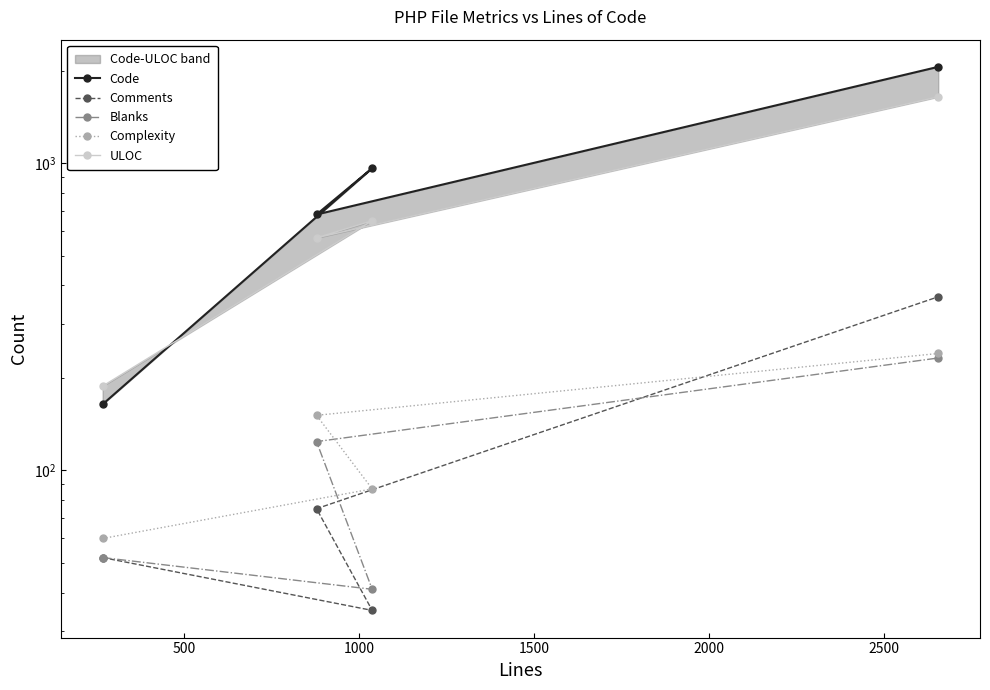

True or false: Code has more than 2 interior local peaks.

False